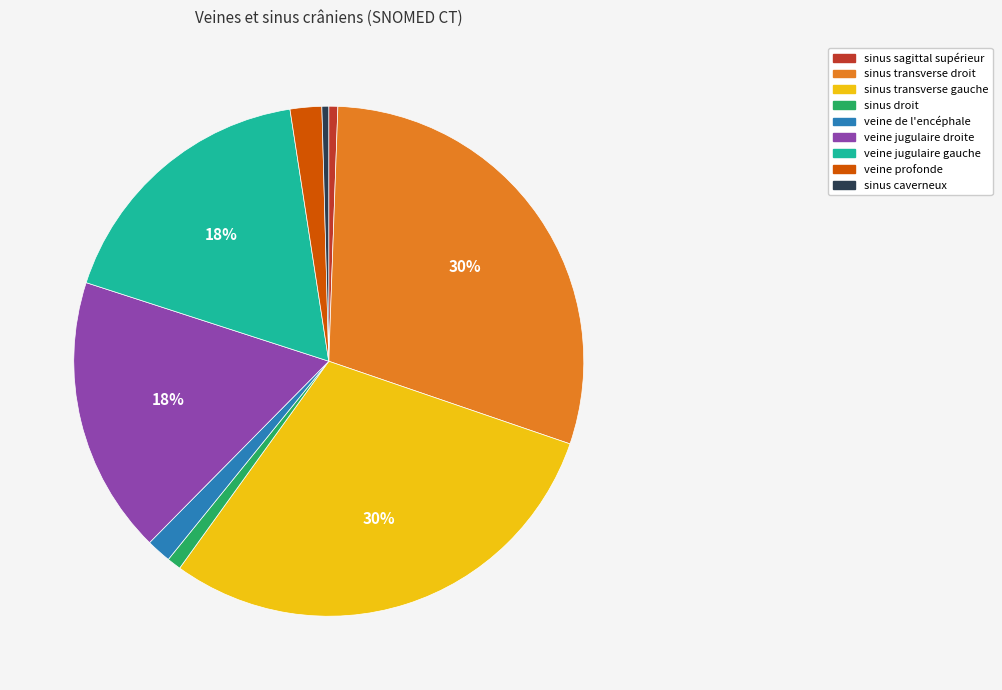

Is there any slice that represents more than half of the pie?

No